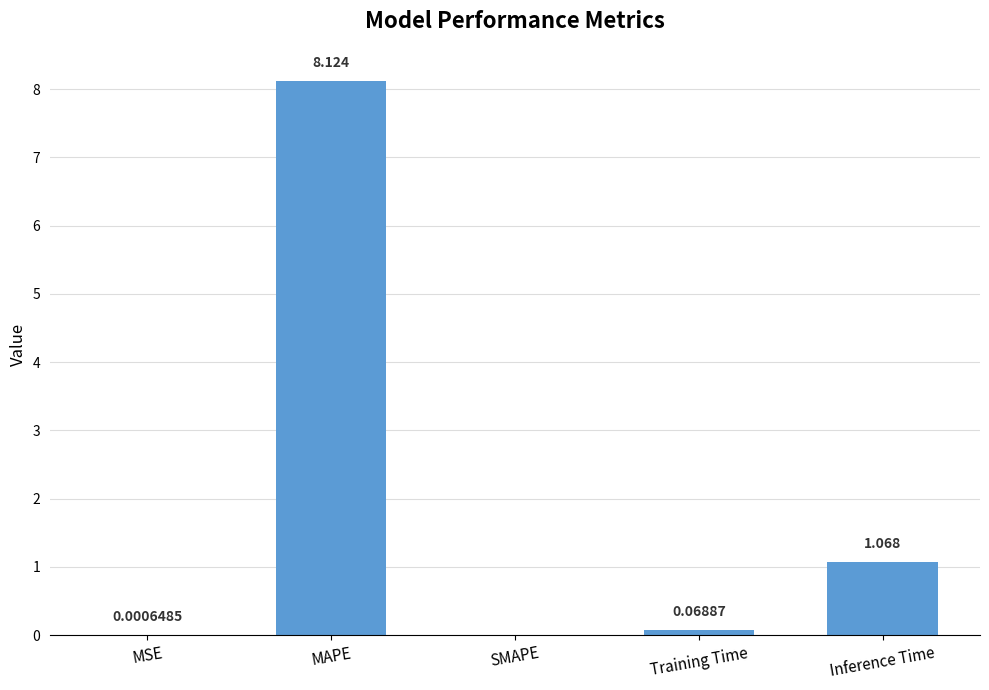

At which label is the value closest to 4?

Inference Time